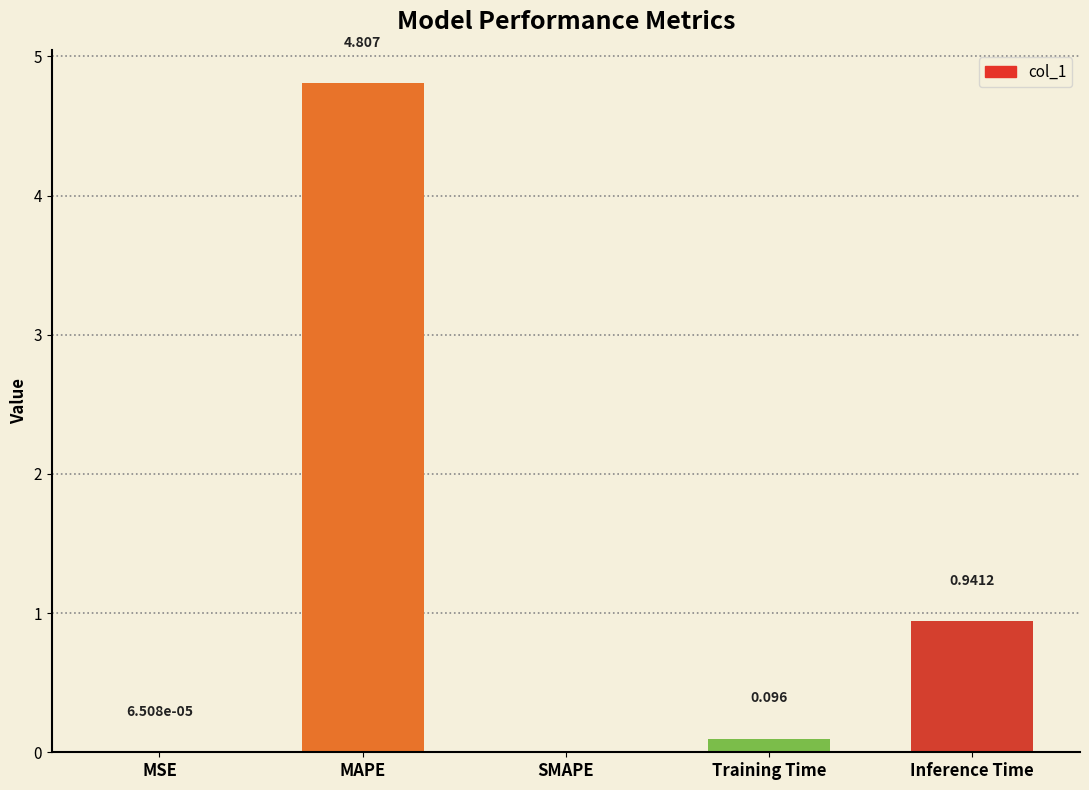

Which label corresponds to the largest value in the chart?

MAPE